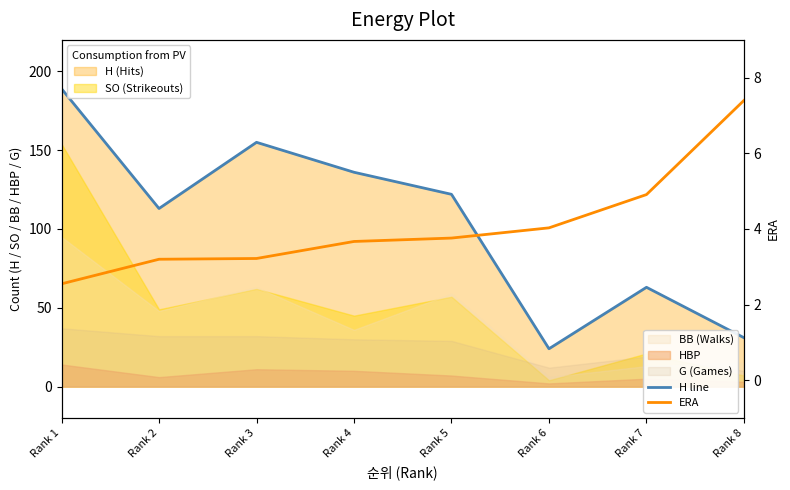

How many values in the H line series exceed 122?

3